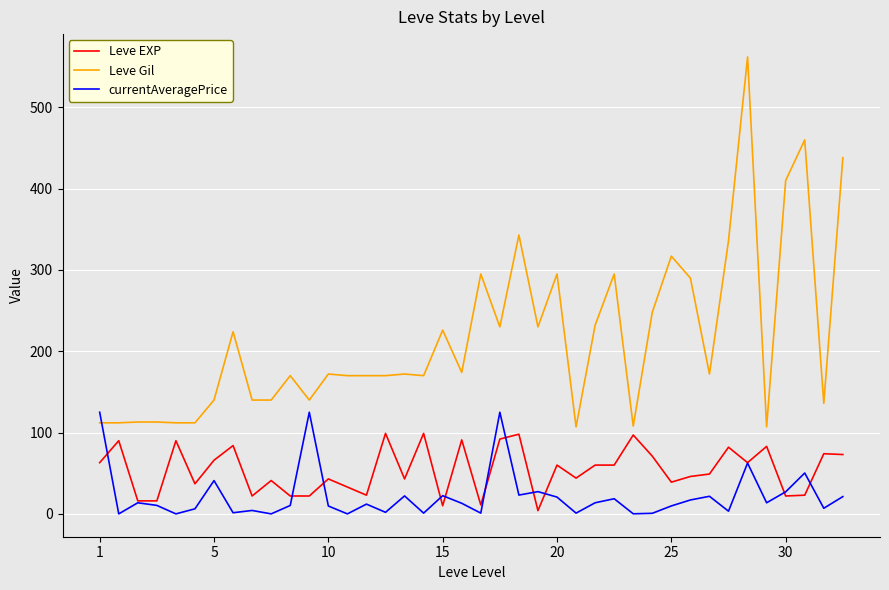

How many times do currentAveragePrice and Leve Gil cross each other?

1